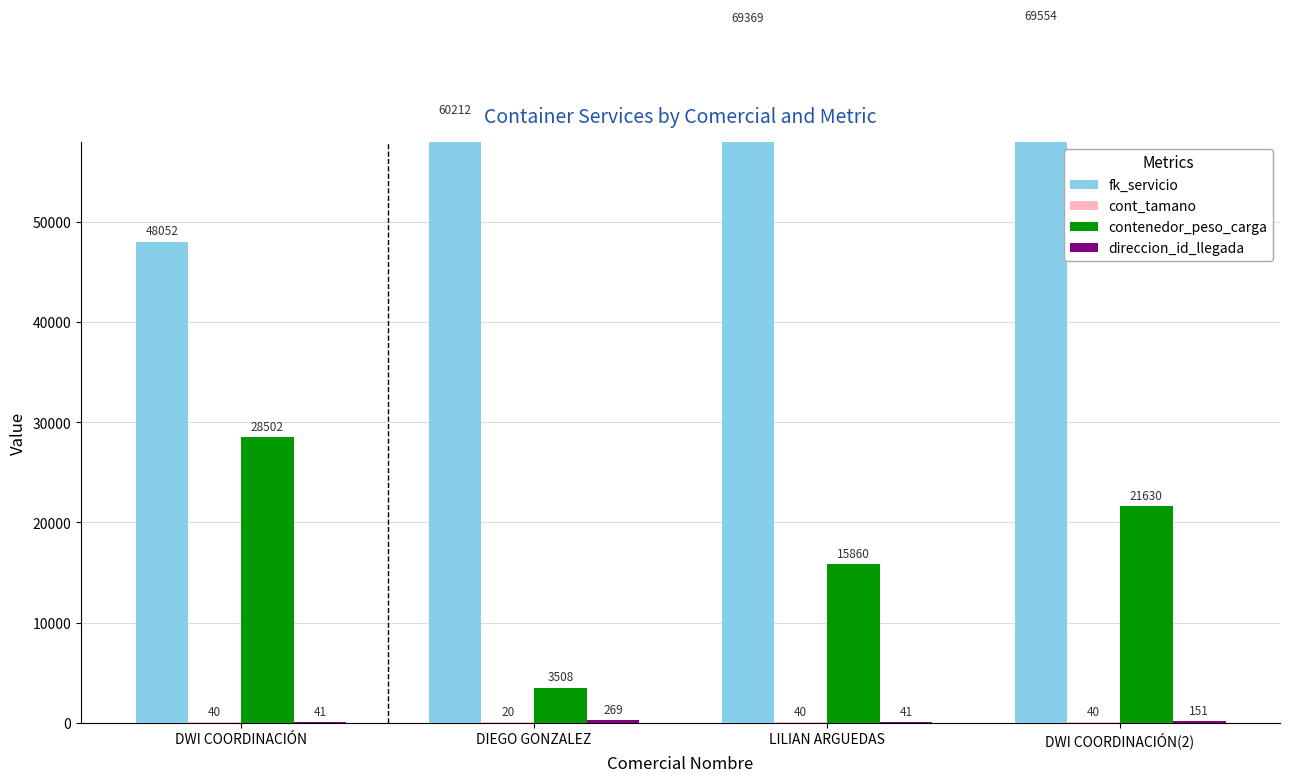

What is the total value across all series at LILIAN ARGUEDAS?

85310